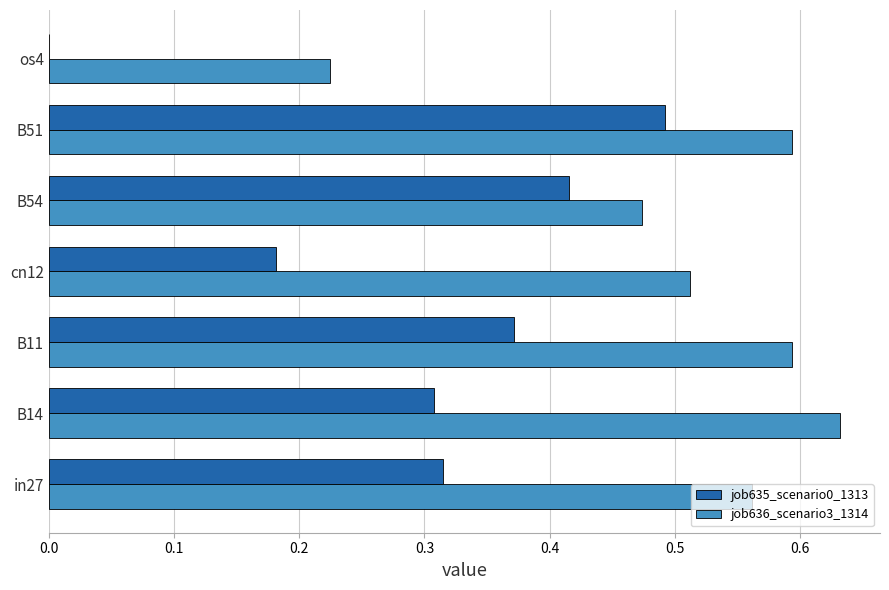

Is the value of job636_scenario3_1314 at os4 greater than the value of job635_scenario0_1313 at in27?

No